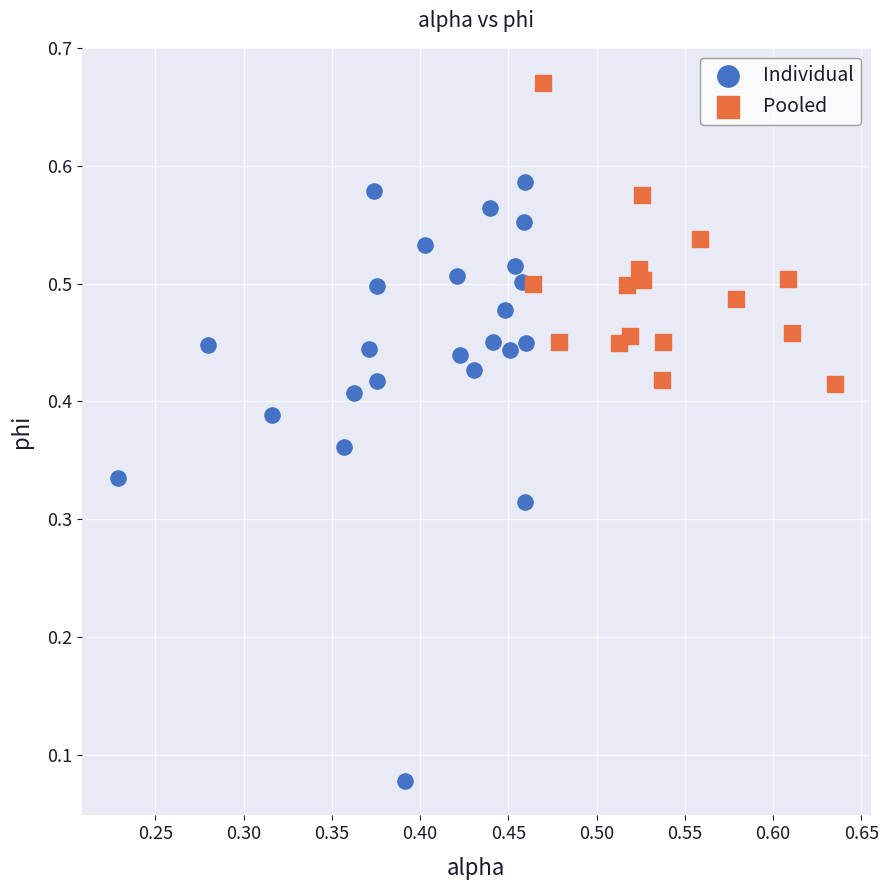

Which series has the largest Y range (max minus min)?

Individual